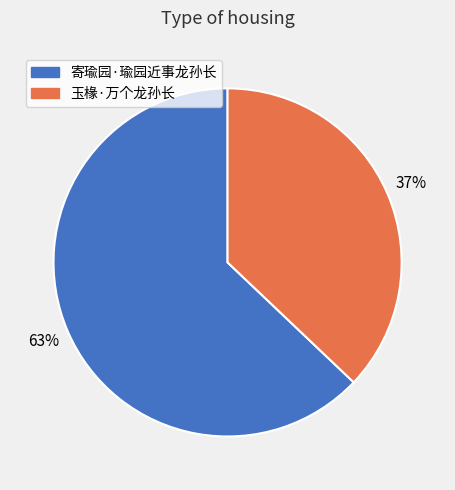

Which category accounts for the majority?

寄瑜园·瑜园近事龙孙长